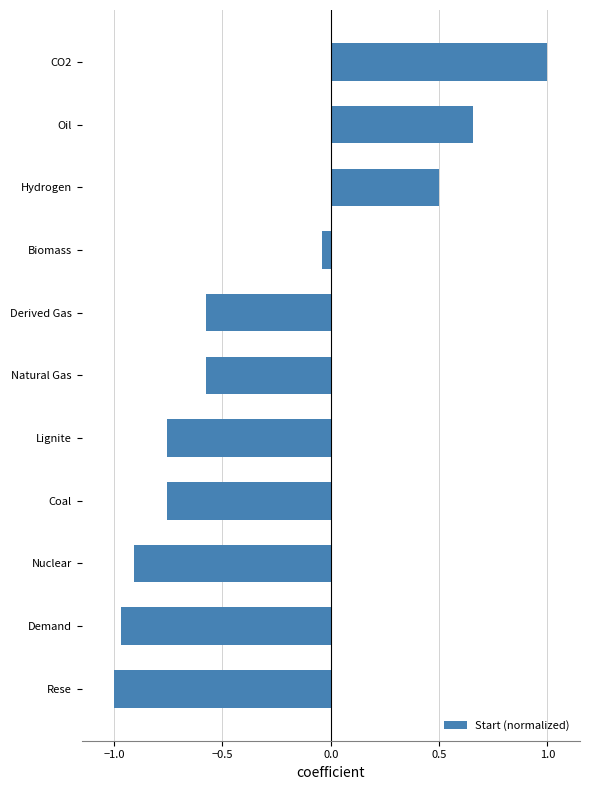

At which label is the value closest to 0?

Biomass